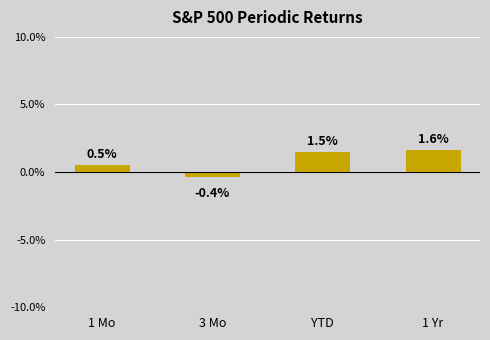

Which label corresponds to the largest value in the chart?

1 Yr